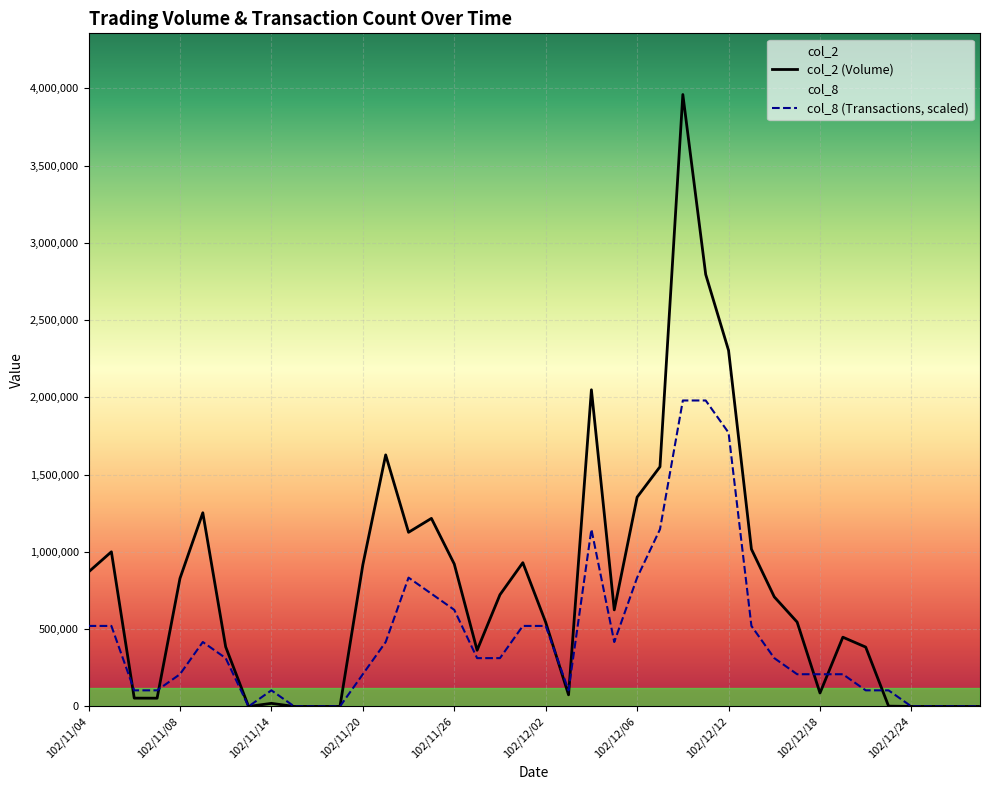

List the series in order of their peak value, lowest first.

col_8 (Transactions, scaled), col_2 (Volume)